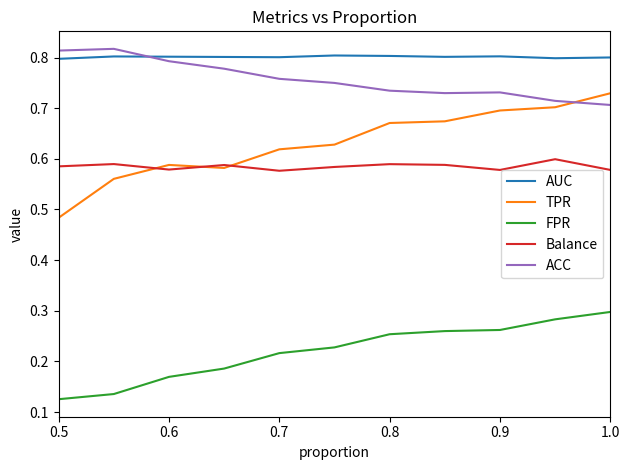

Which series has the largest total across all categories?

AUC